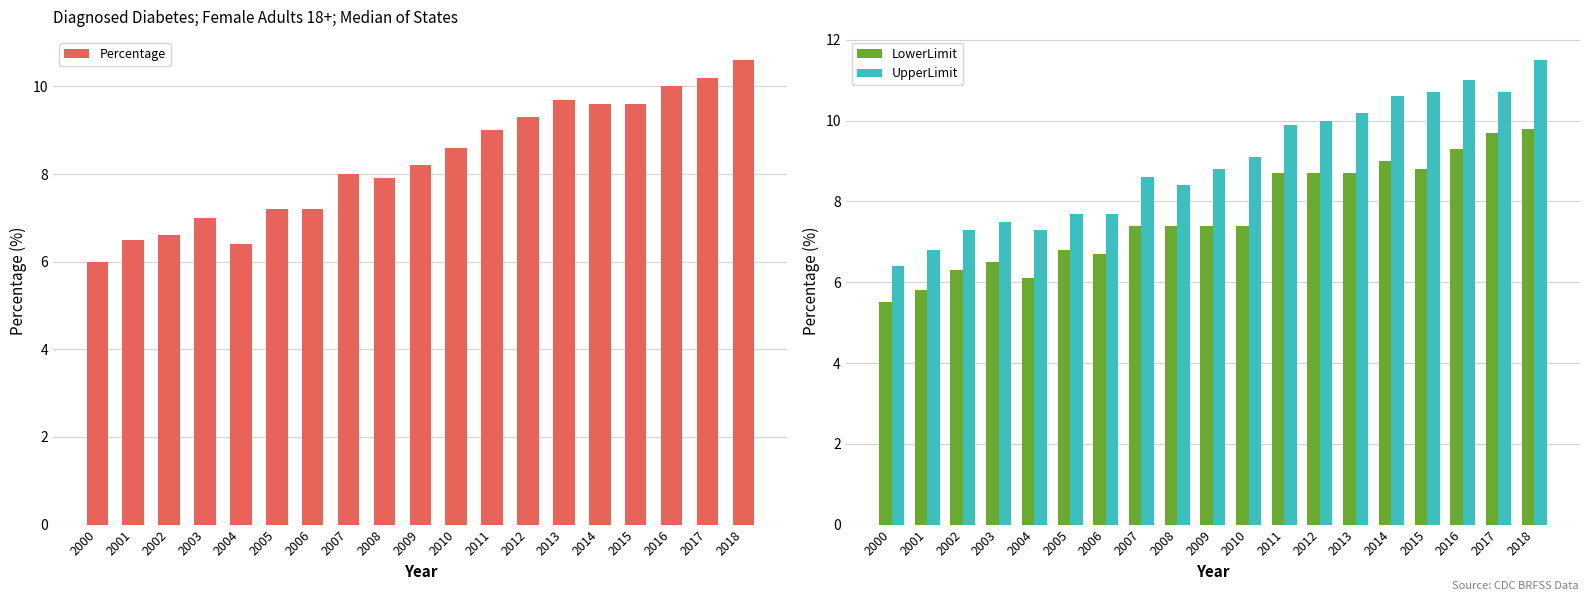

The value of UpperLimit at 2001 is 6.8. True or false?

True